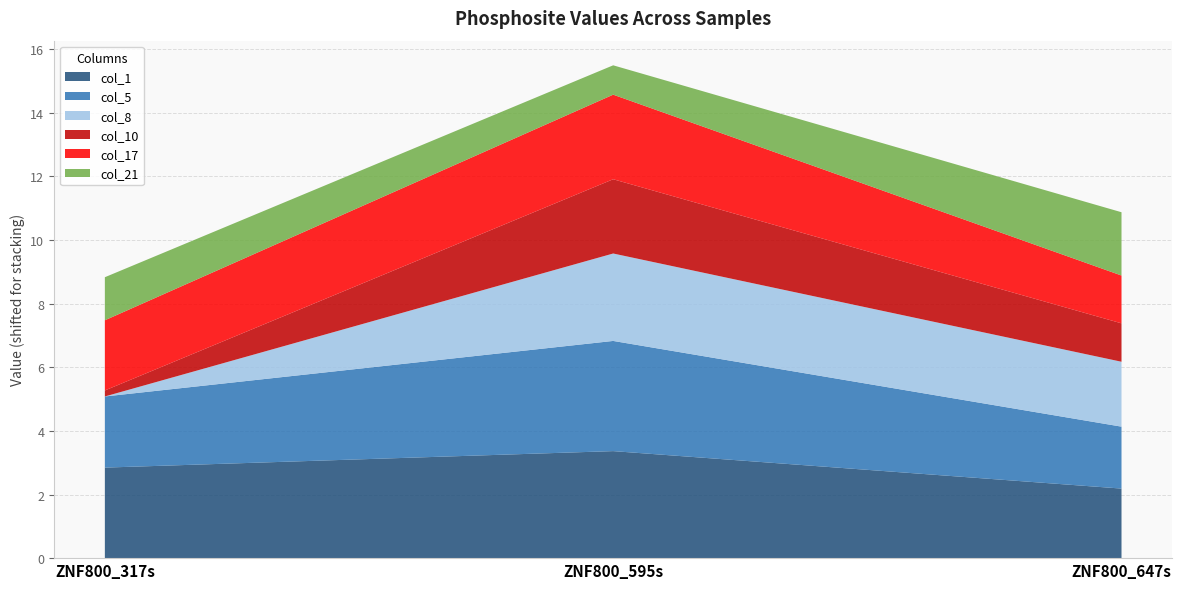

Reading left to right, extract all data points from this chart.

col_1: 0.9	1.4	0.2
col_5: 0.3	1.5	-0.0
col_8: -2.0	0.8	0.1
col_10: -1.8	0.4	-0.8
col_17: 0.2	0.7	-0.5
col_21: -0.6	-1.0	0.0